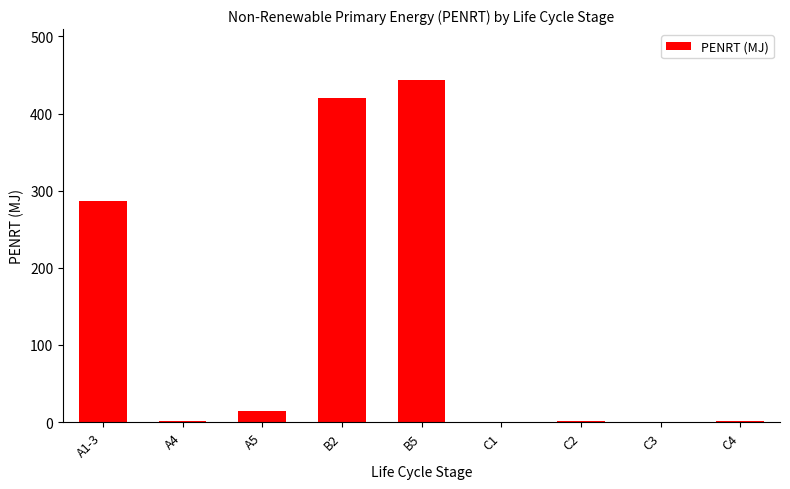

What is the difference between the values at A1-3 and C1?

286.0